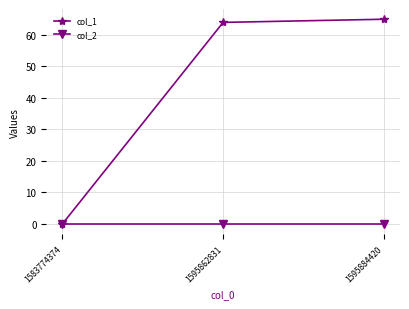

Reading right to left, extract all data points from this chart.

col_1: 1595884420=65	1595862831=64	1583774374=0
col_2: 1595884420=0	1595862831=0	1583774374=0